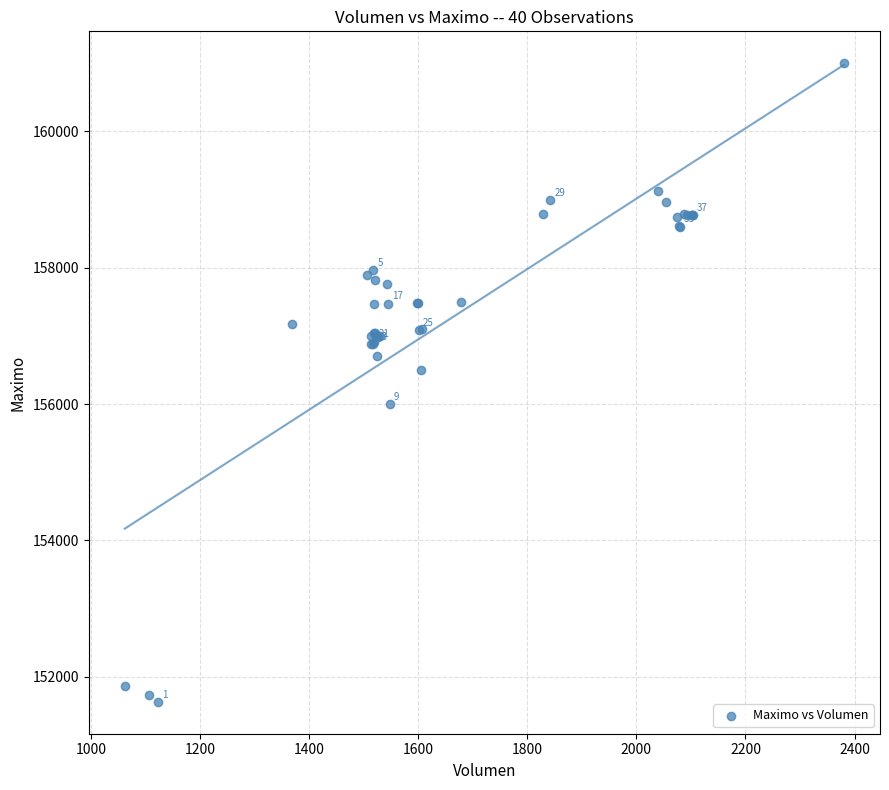

What Y value in the scatter plot is closest to 156316?

156500